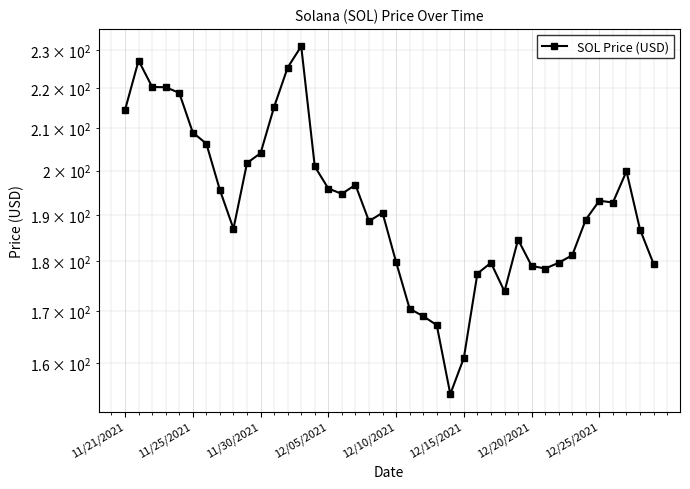

Approximately how many times larger is the value at 38 compared to 9?

0.9